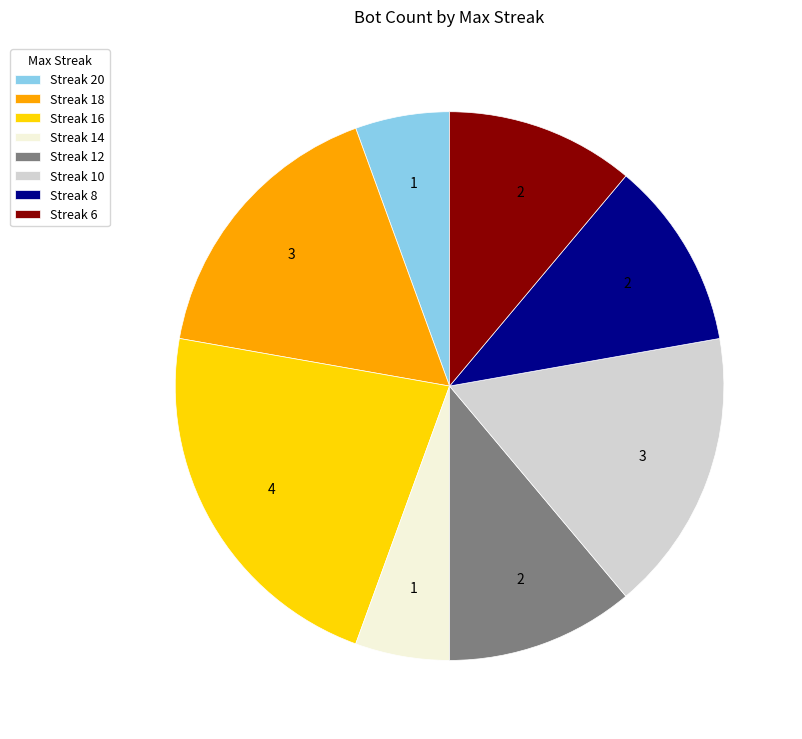

Do Streak 14 and Streak 18 together represent more than half of the pie?

No